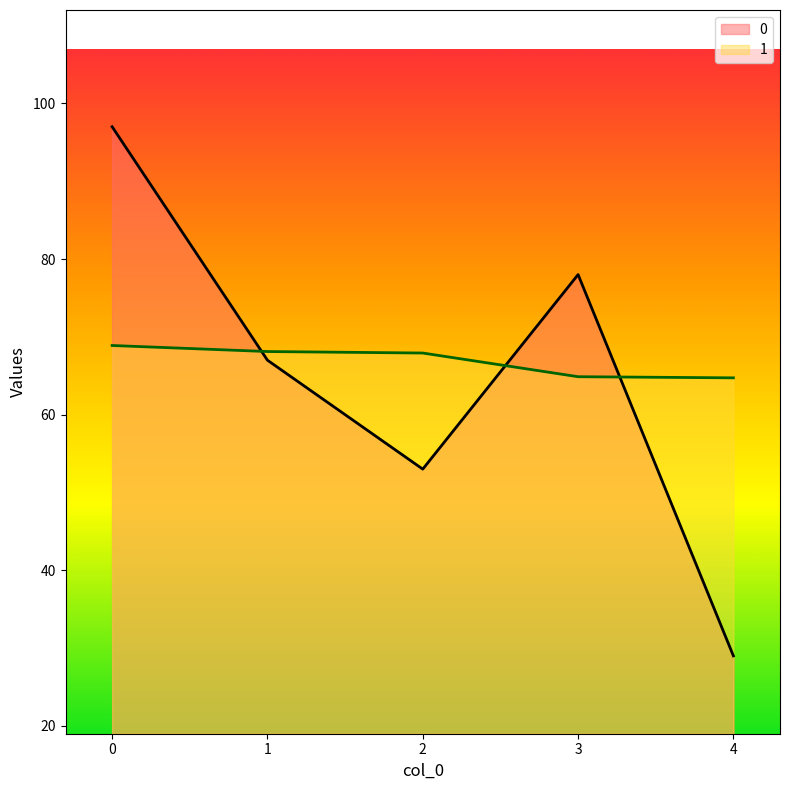

How many interior local valleys does the 0 series have?

1